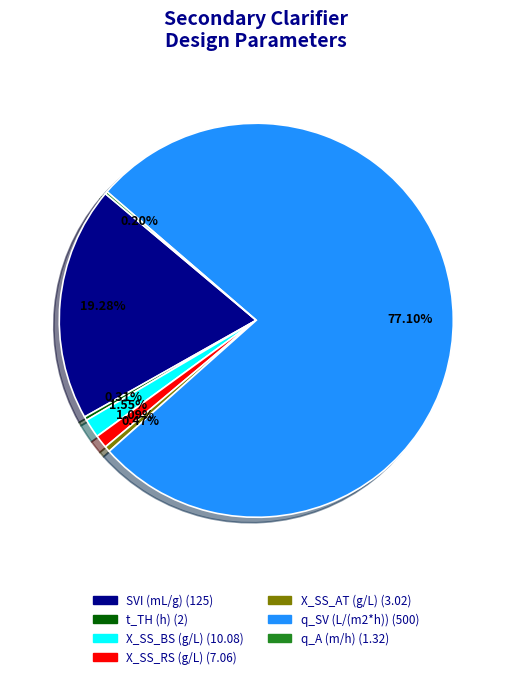

How much of the chart is everything except t_TH (h)?

99.7%